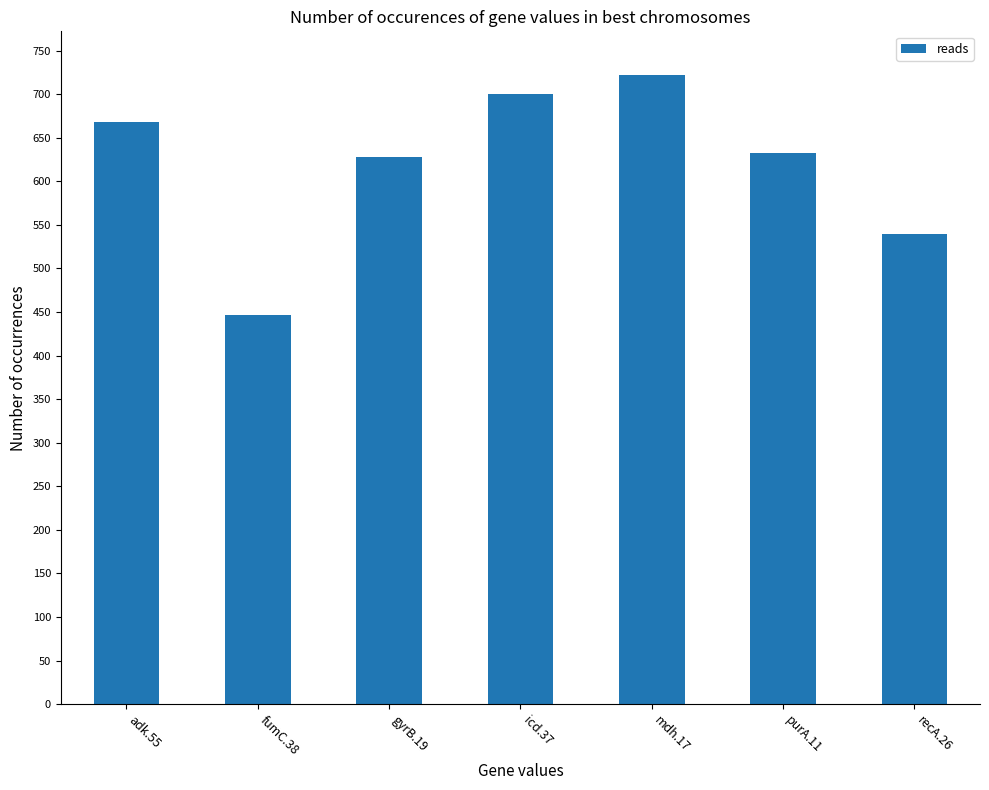

What is the sum of the values at icd.37 and fumC.38?

1146